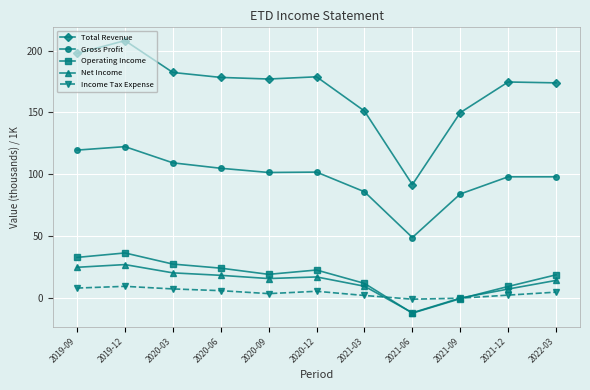

At 2020-12, list the series in order from largest to smallest.

Total Revenue, Gross Profit, Operating Income, Net Income, Income Tax Expense